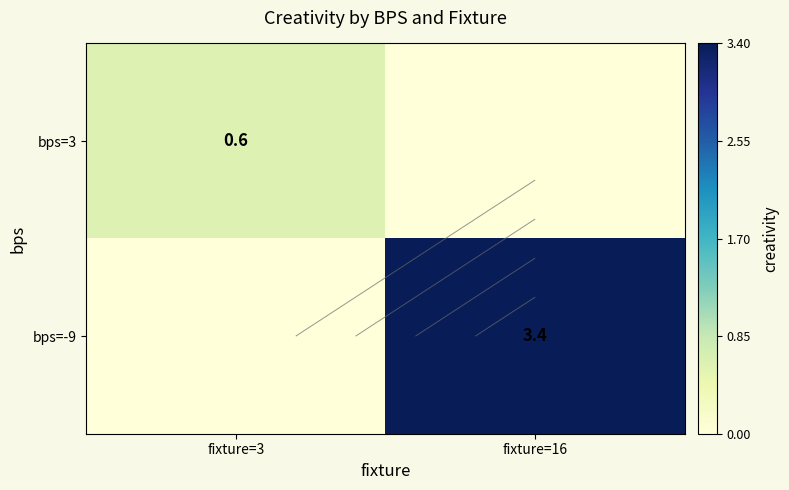

What is the sum of all bps=3 values?

0.6